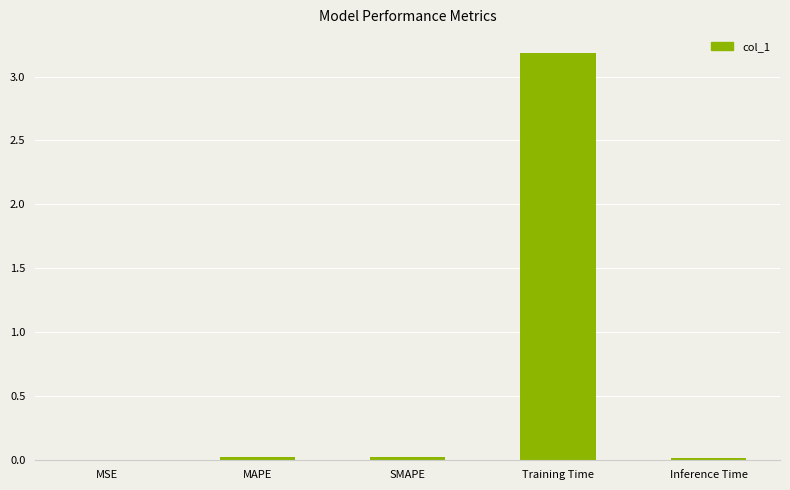

The chart shows a value of 0.0 at SMAPE. True or false?

True